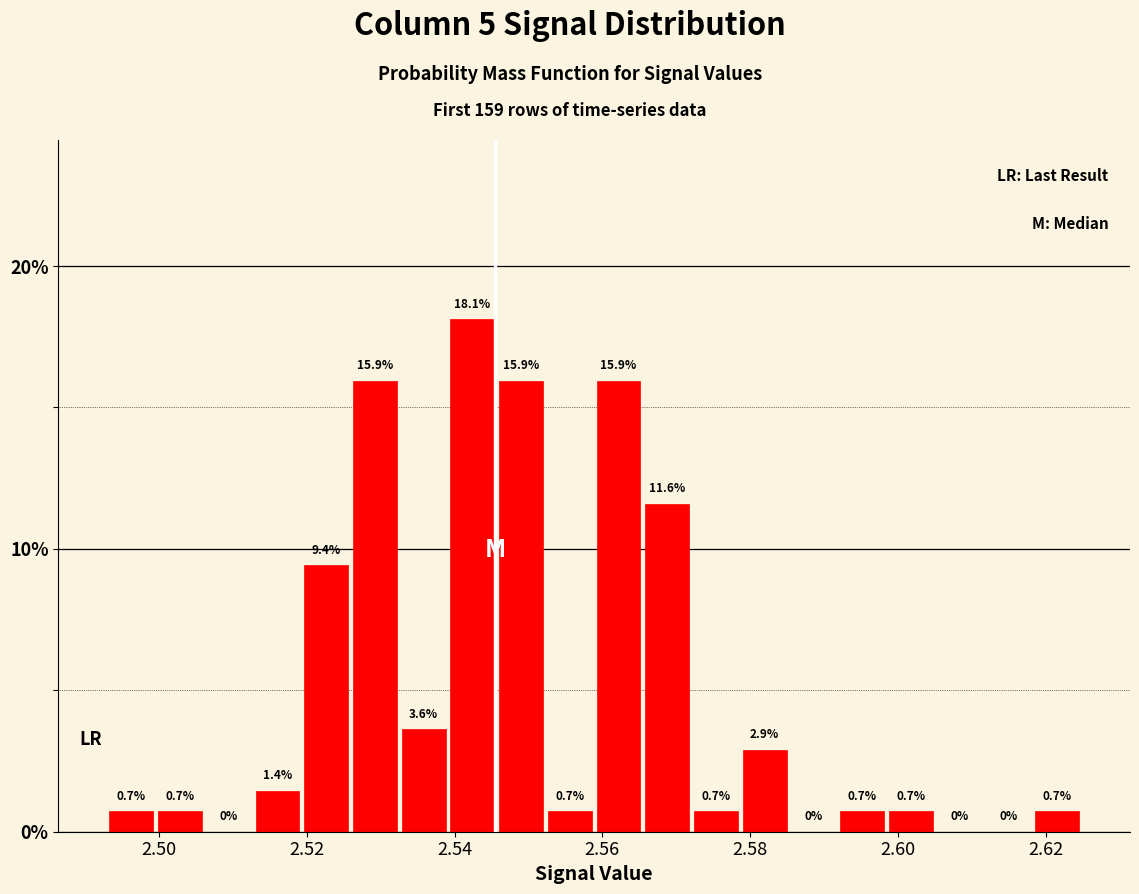

Around what value on the x-axis is the tallest bar? Give the approximate position of its centre, as read against the axis.

2.542